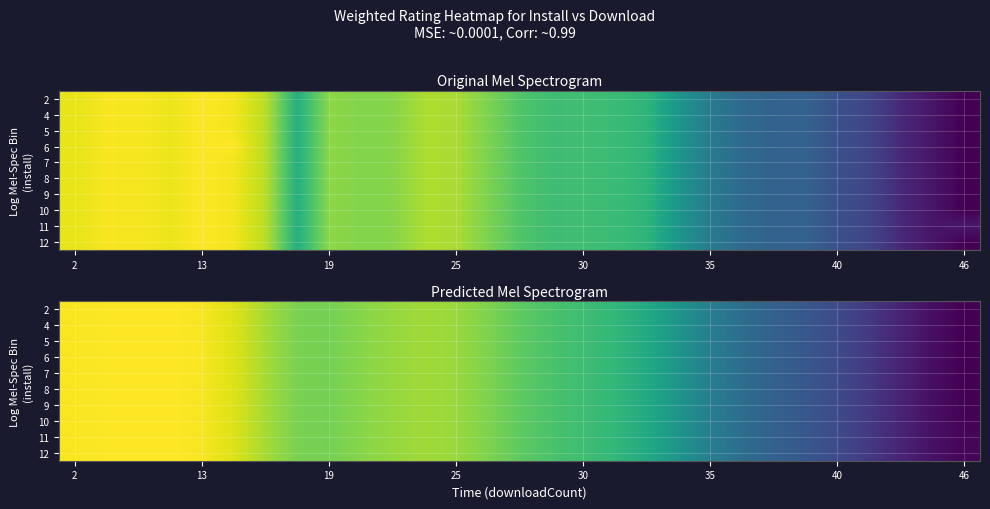

Between 13 and 35, which is larger?

13